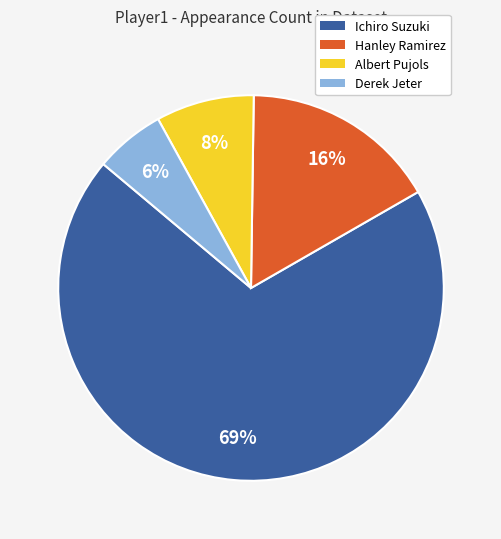

Rank the categories by value from lowest to highest.

Derek Jeter, Albert Pujols, Hanley Ramirez, Ichiro Suzuki